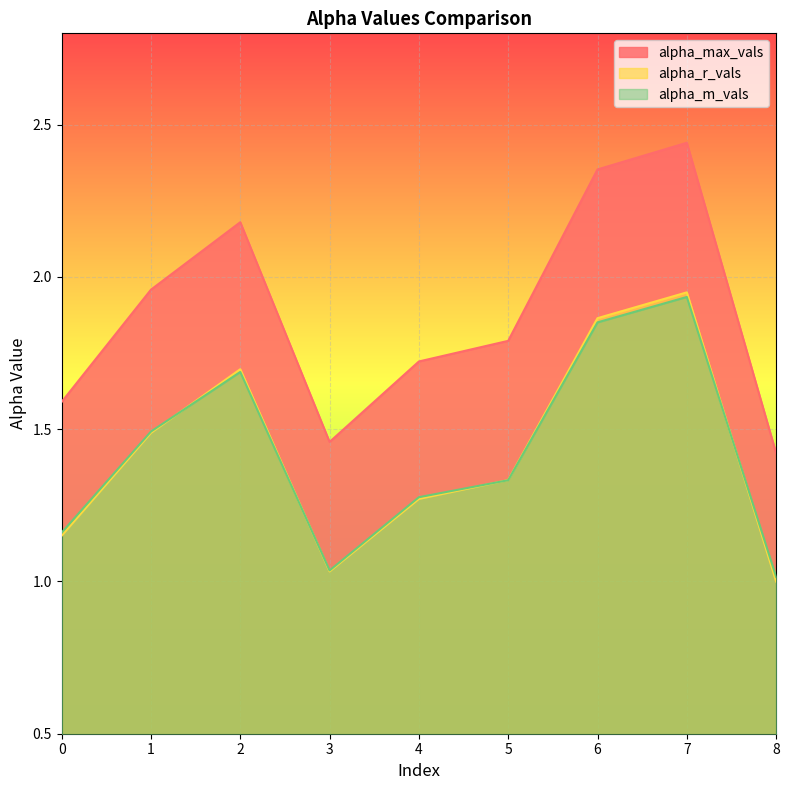

What is the total value across all series at 1?

4.9